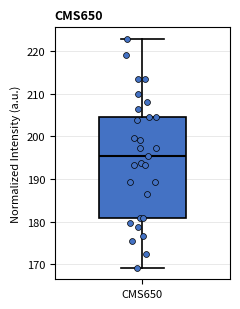

Read this box plot against the y-axis: the position of the median line, the range covered by the box, and the ends of both whiskers. The values are not printed on the chart, so give them approximately, as read against the axis.

median 195, box 181 to 205, whiskers 169 to 223